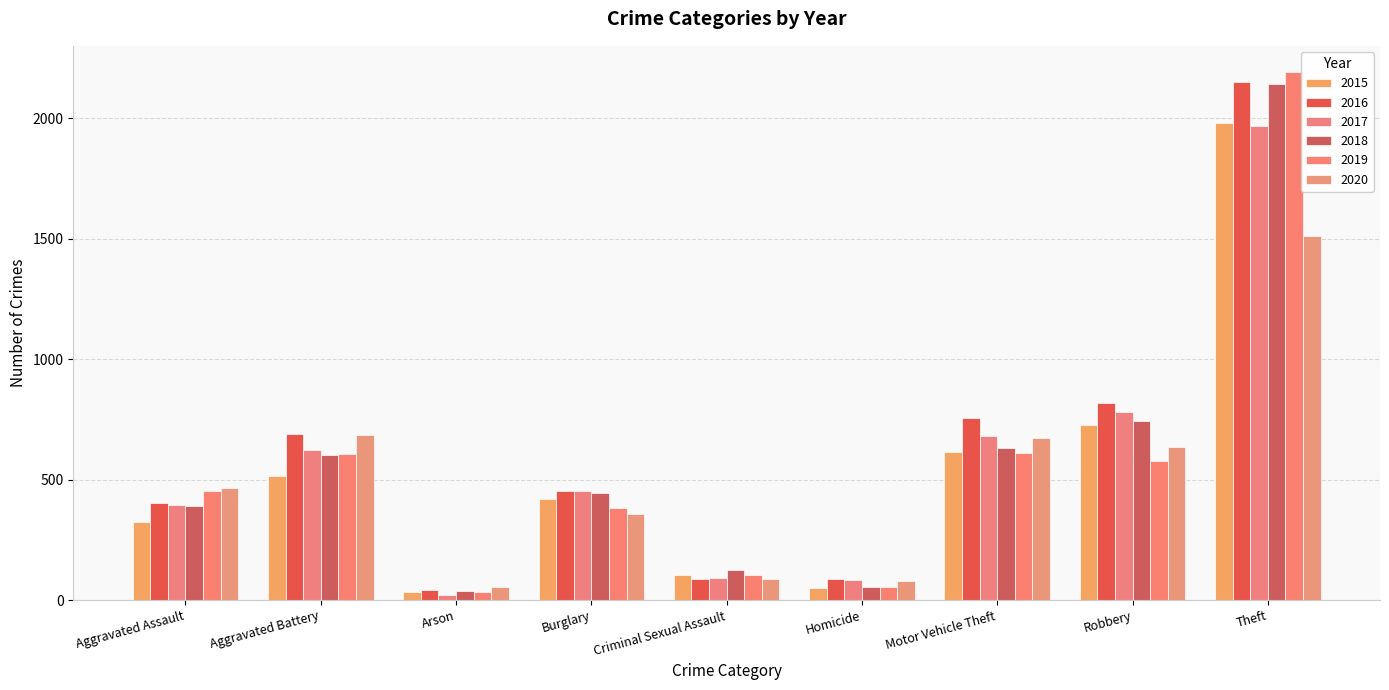

What is the difference between the 2017 values at Motor Vehicle Theft and Theft?

1288